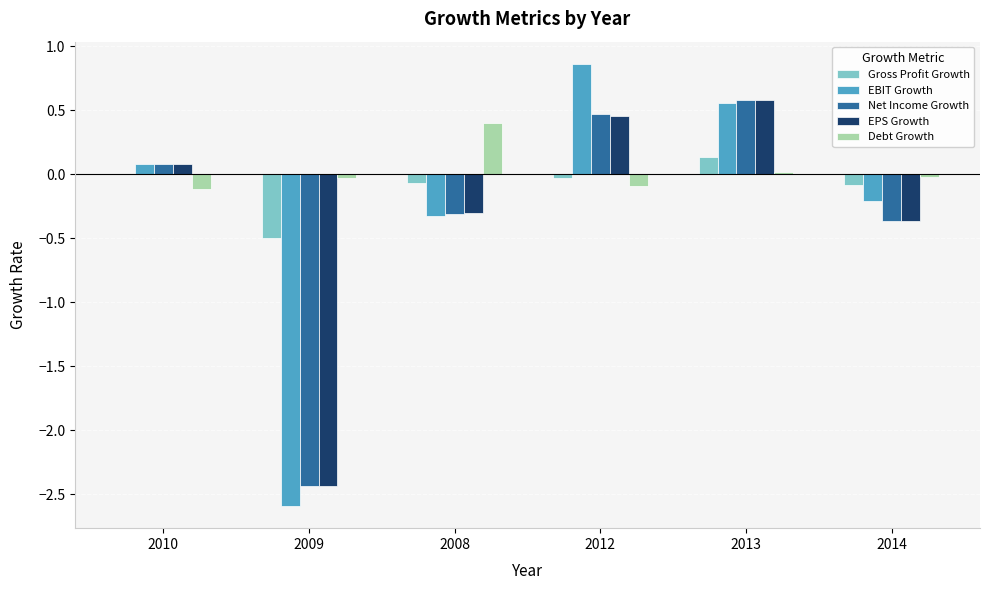

True or false: Debt Growth has a value of 0.2 at 2008.

False